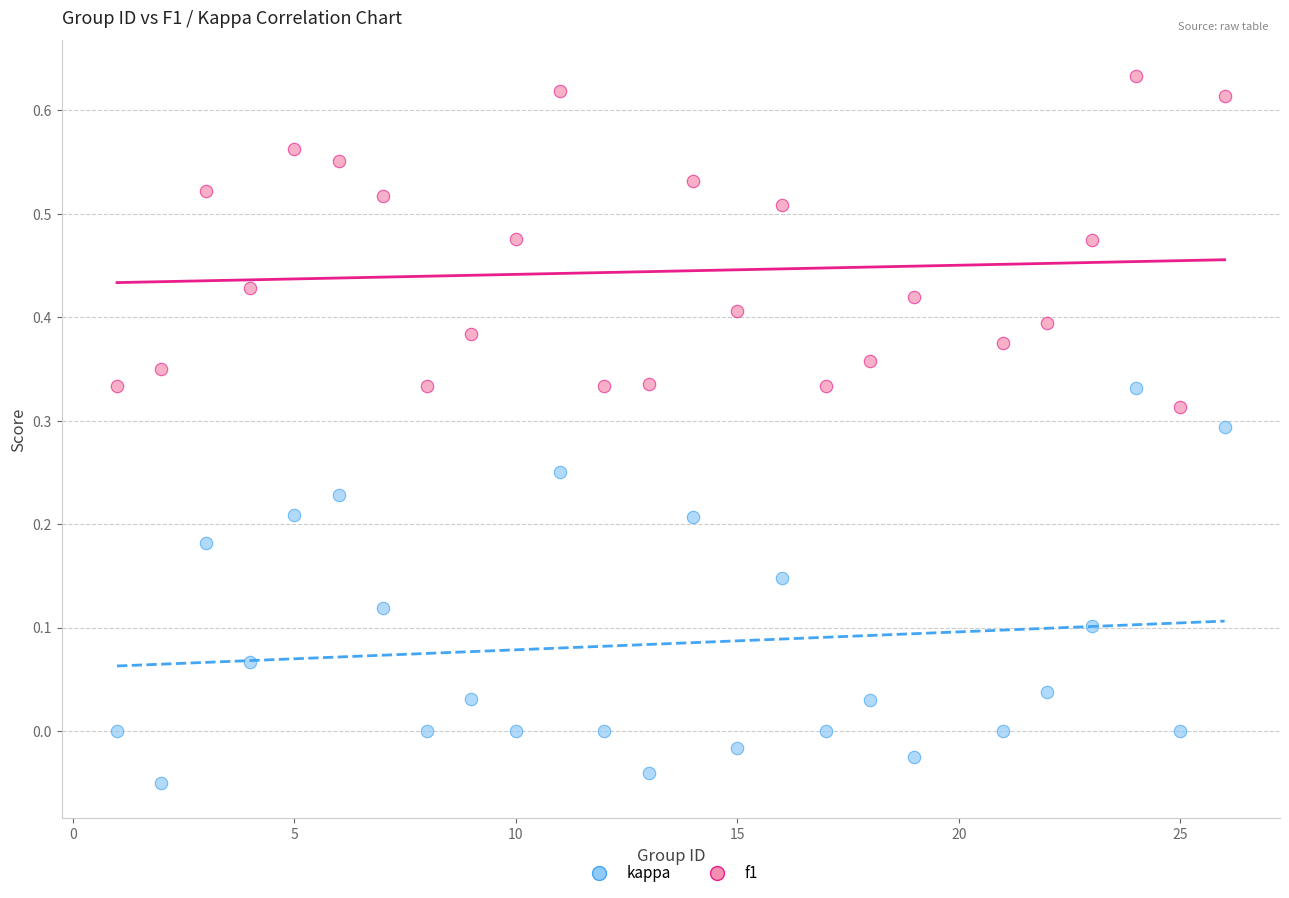

What is the X range (max minus min) for the scatter plot?

25.0